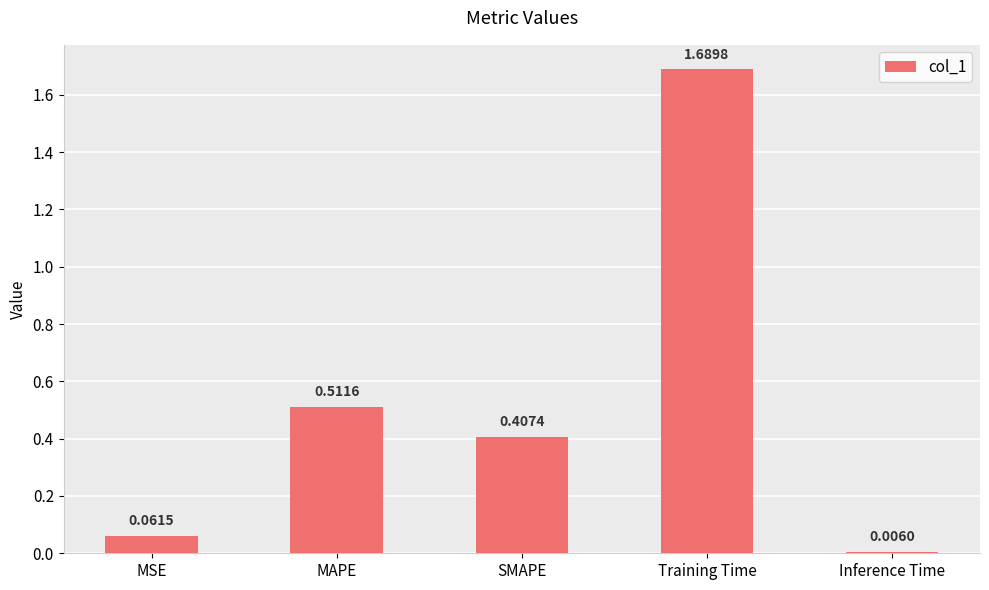

What is the difference between the values at MAPE and Training Time?

1.2